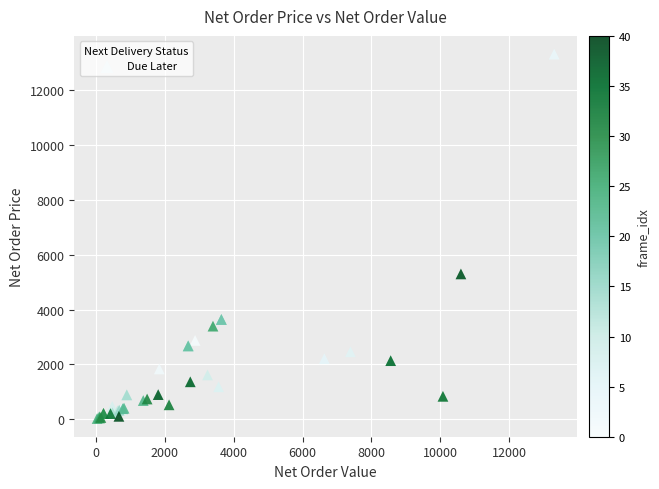

What Y value in the scatter plot is closest to 6671?

5301.1